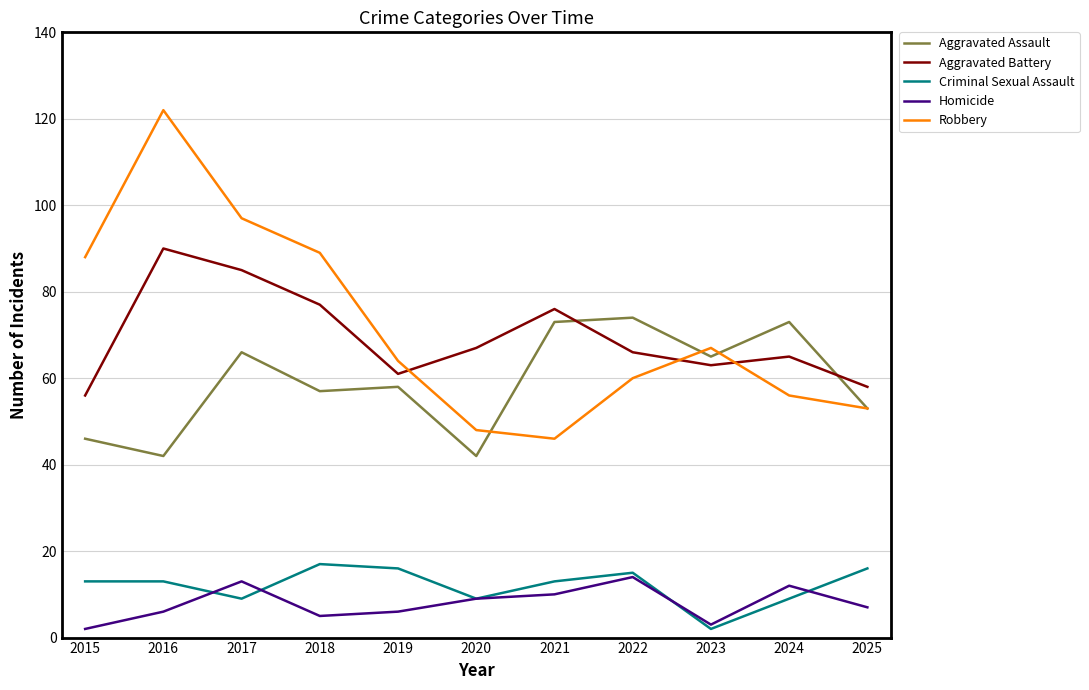

Is the value of Aggravated Battery at 2021 greater than the value of Criminal Sexual Assault at 2025?

Yes